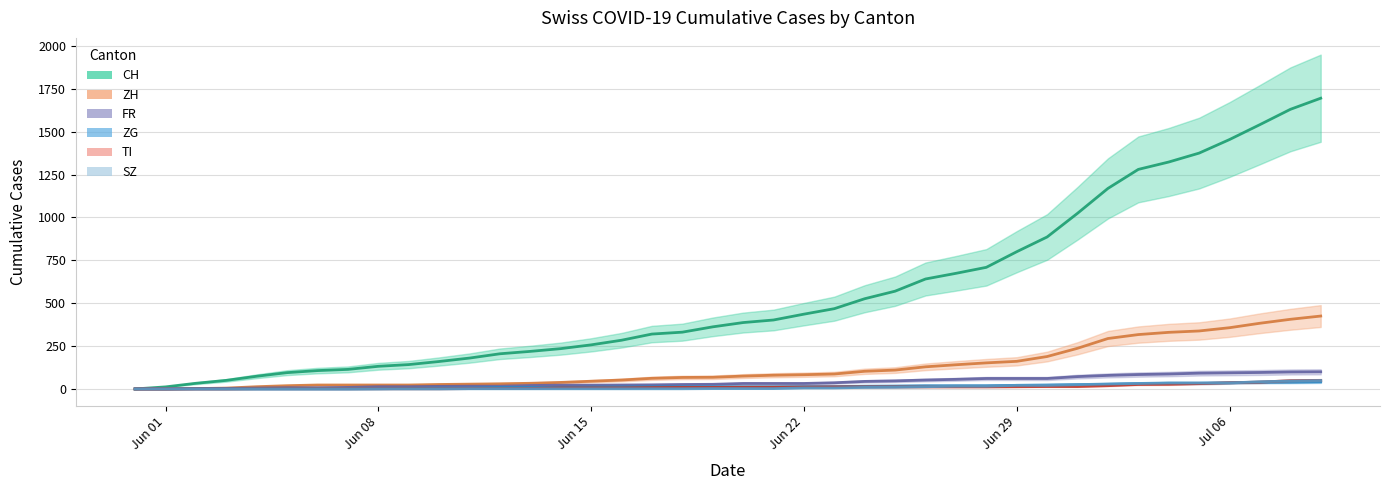

What is the total value across all series at 2020-06-06?

138